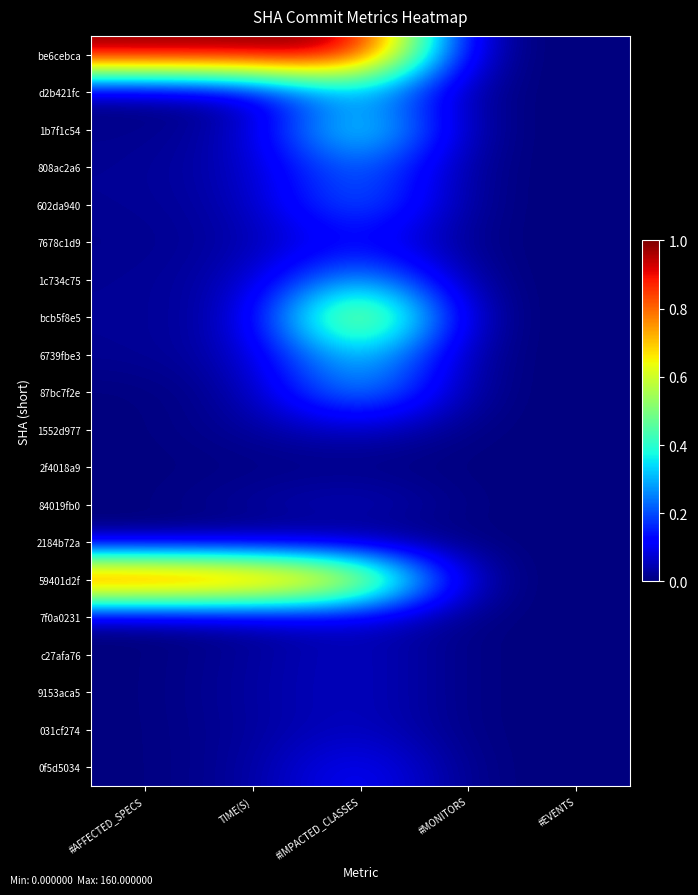

Rank the series at #AFFECTED_SPECS from lowest to highest value.

d2b421fc, 87bc7f2e, 1552d977, 2f4018a9, 84019fb0, 2184b72a, 7f0a0231, c27afa76, 9153aca5, 031cf274, 0f5d5034, 1b7f1c54, 7678c1d9, 808ac2a6, 602da940, 1c734c75, bcb5f8e5, 6739fbe3, be6cebca, 59401d2f